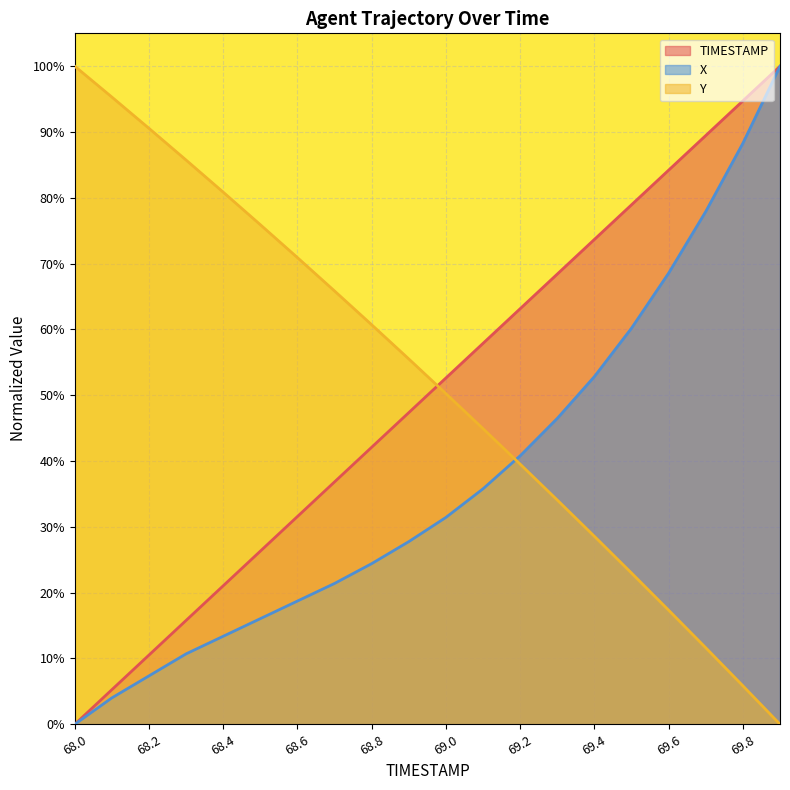

What is the value of the TIMESTAMP point at the 10th from the left?

0.5